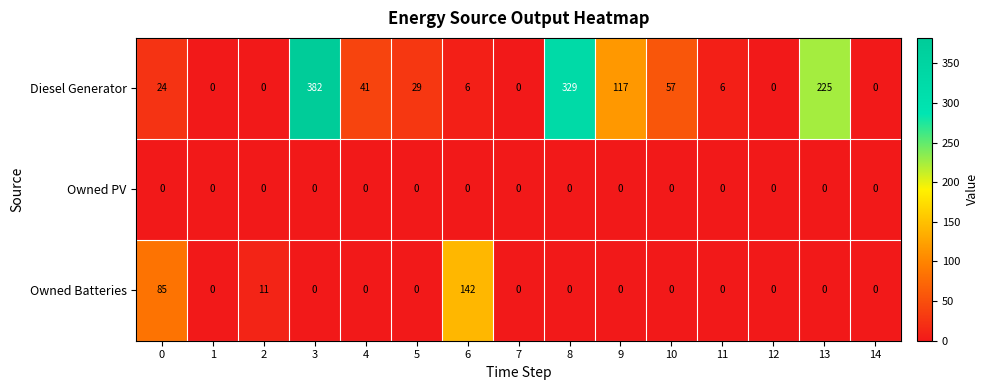

Which label corresponds to the largest value in the chart?

3